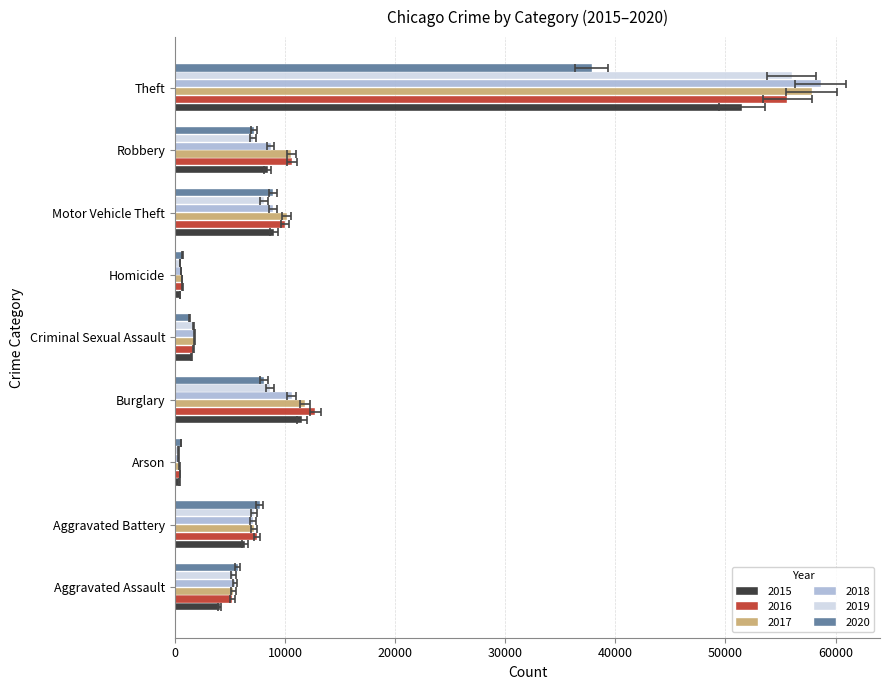

What is the label of the 2nd bar from the right?

Robbery